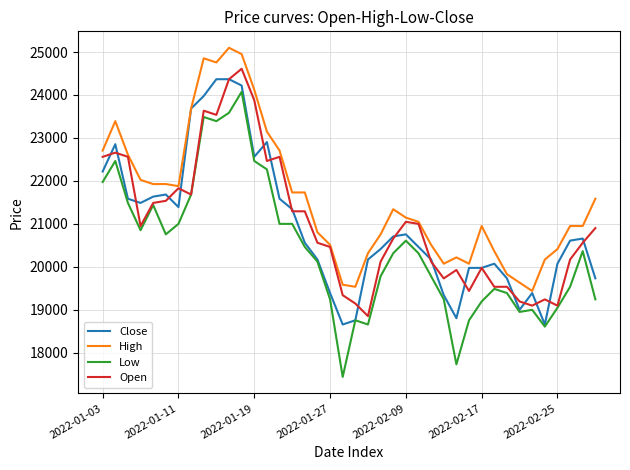

Does the chart display data point markers on the line(s)?

No